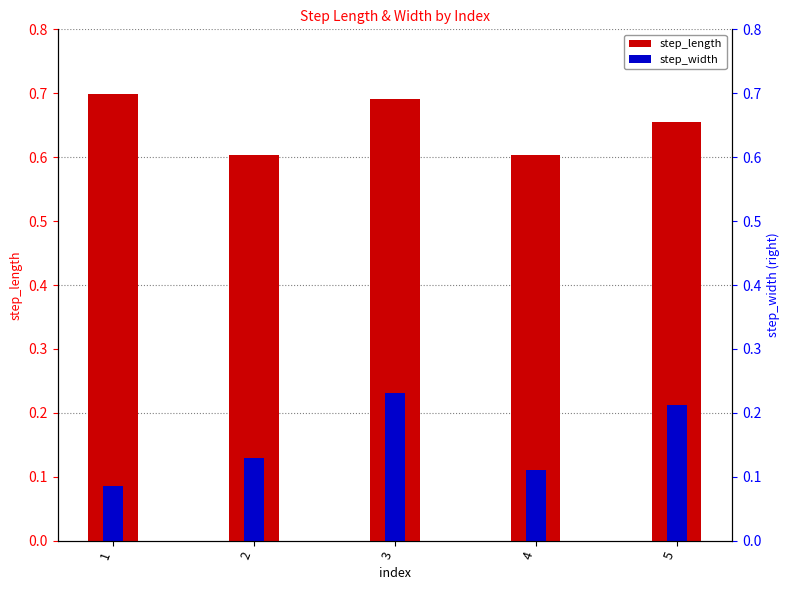

Reading left to right, transcribe all the data shown in this chart.

step_length: 1=0.7	2=0.6	3=0.7	4=0.6	5=0.7
step_width: 1=0.1	2=0.1	3=0.2	4=0.1	5=0.2